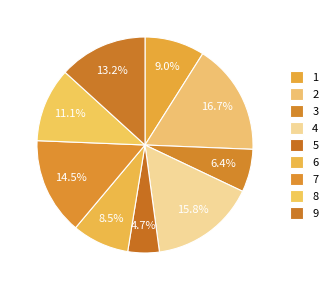

How many segments does this pie chart have?

9